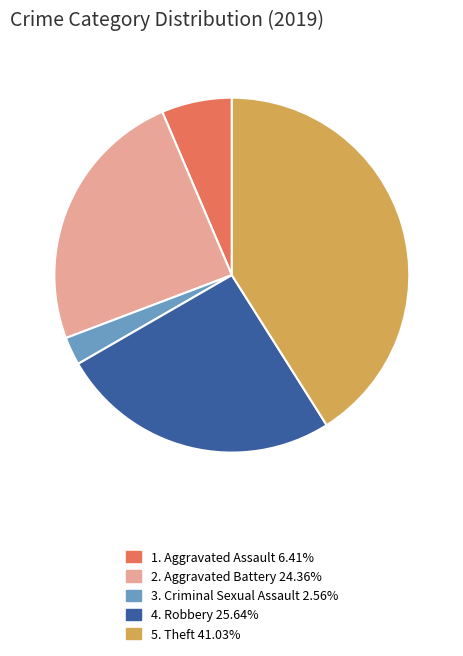

Does any single category account for the majority?

No